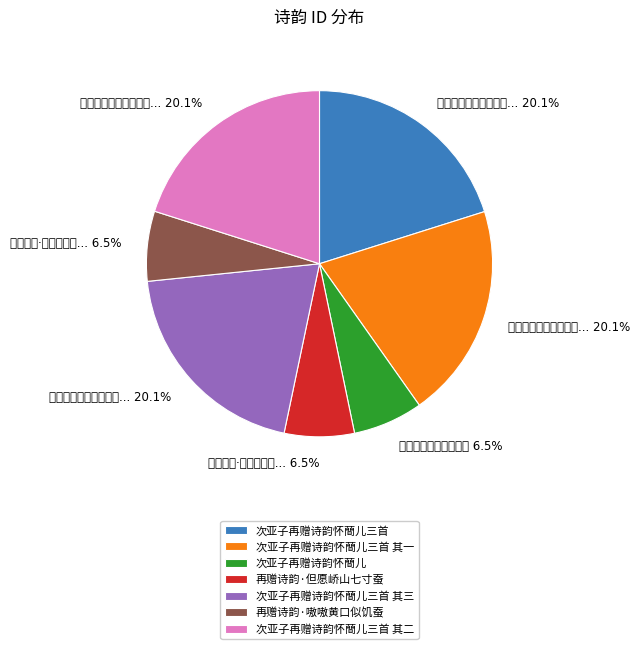

The 次亚子再赠诗韵怀蕳儿三首 其二 slice represents 20% of the pie. True or false?

True